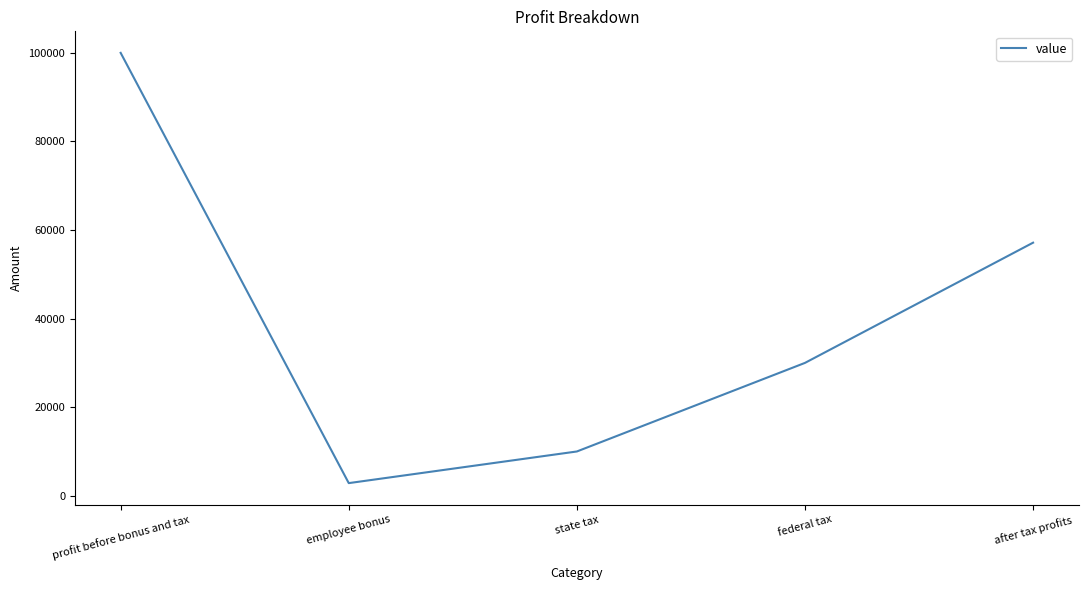

What position from the left is state tax?

3